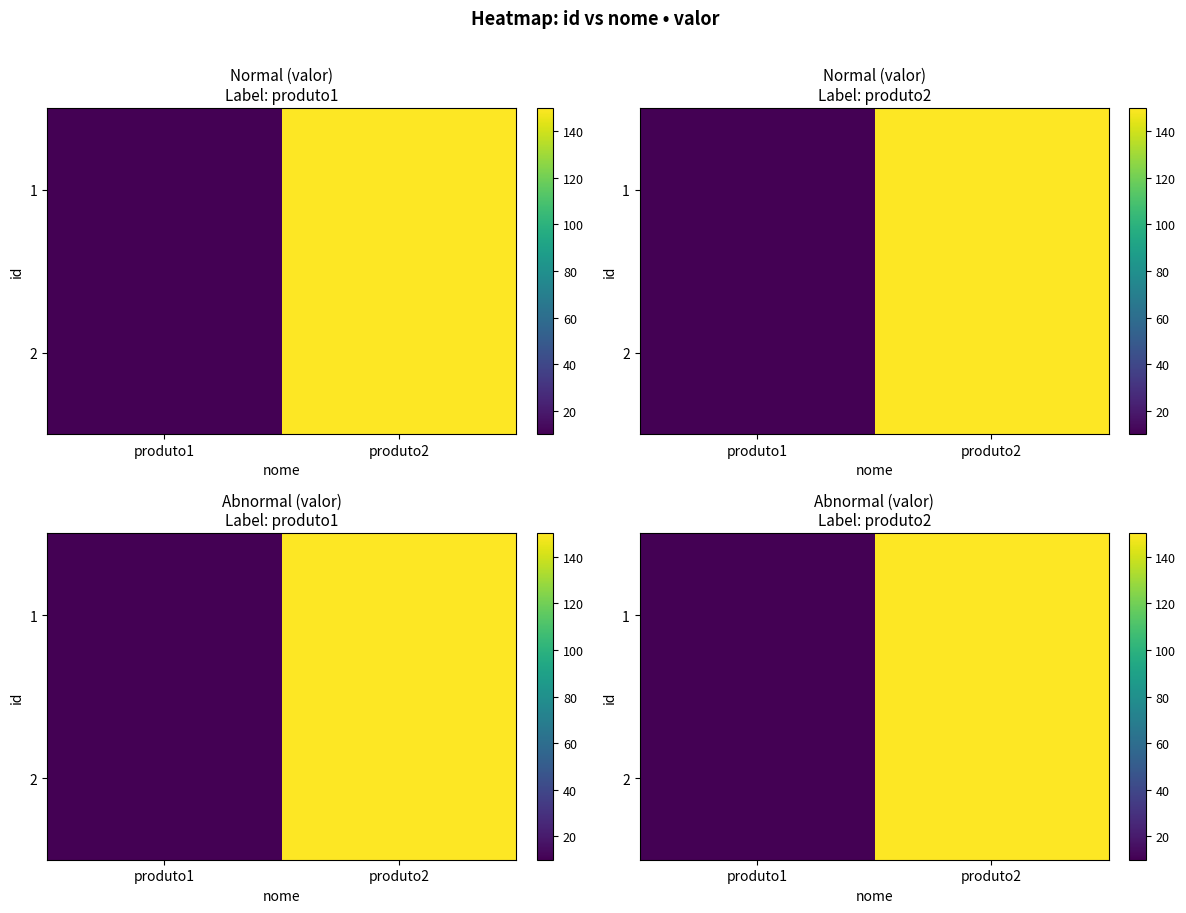

The value of 1 at produto2 is 252. True or false?

False